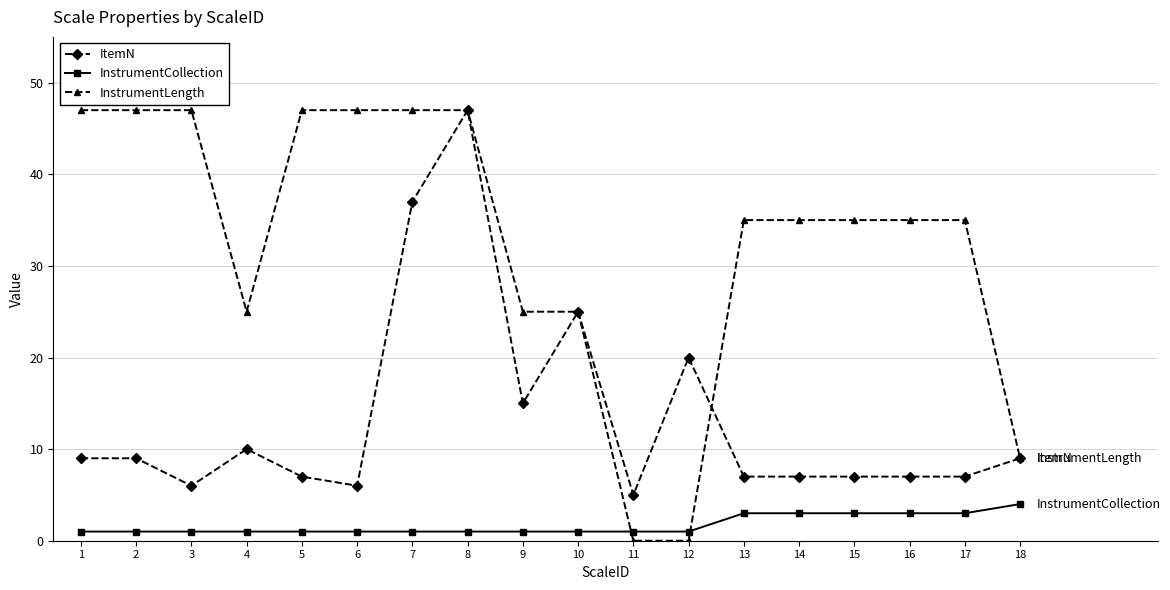

At 14, list the series in order from largest to smallest.

InstrumentLength, ItemN, InstrumentCollection